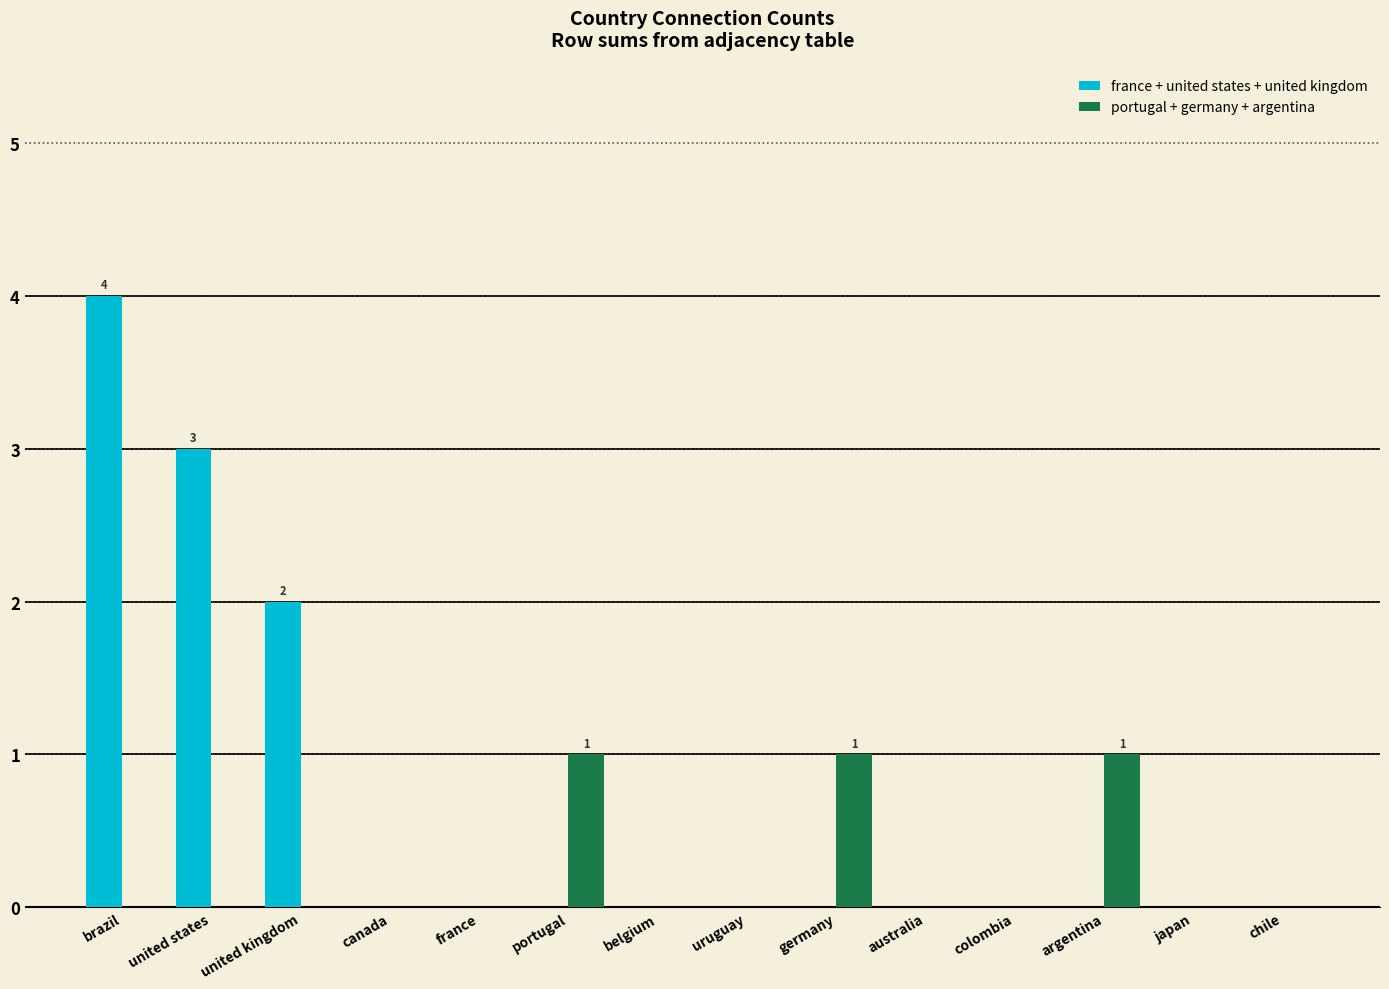

Reading right to left, what are all the values shown in this chart?

france + united states + united kingdom: chile=0	japan=0	argentina=0	colombia=0	australia=0	germany=0	uruguay=0	belgium=0	portugal=0	france=0	canada=0	united kingdom=2	united states=3	brazil=4
portugal + germany + argentina: chile=0	japan=0	argentina=1	colombia=0	australia=0	germany=1	uruguay=0	belgium=0	portugal=1	france=0	canada=0	united kingdom=0	united states=0	brazil=0